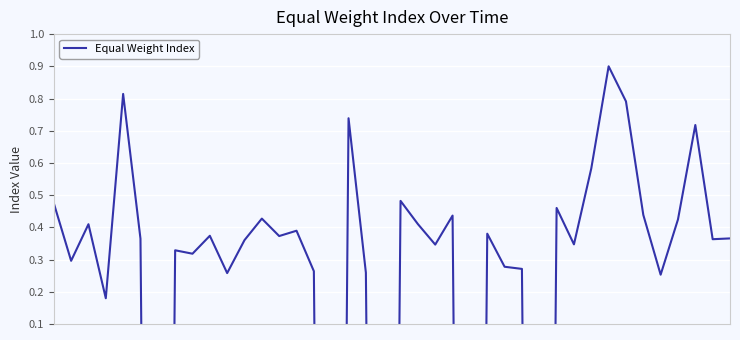

What is the maximum value shown in the chart?

0.9